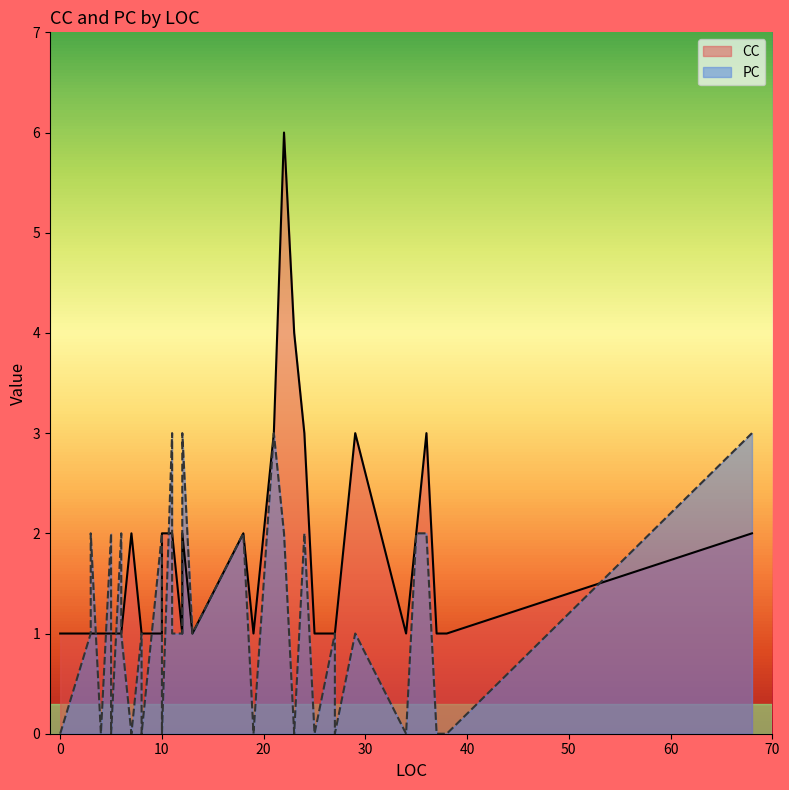

At which label does CC reach its minimum?

2